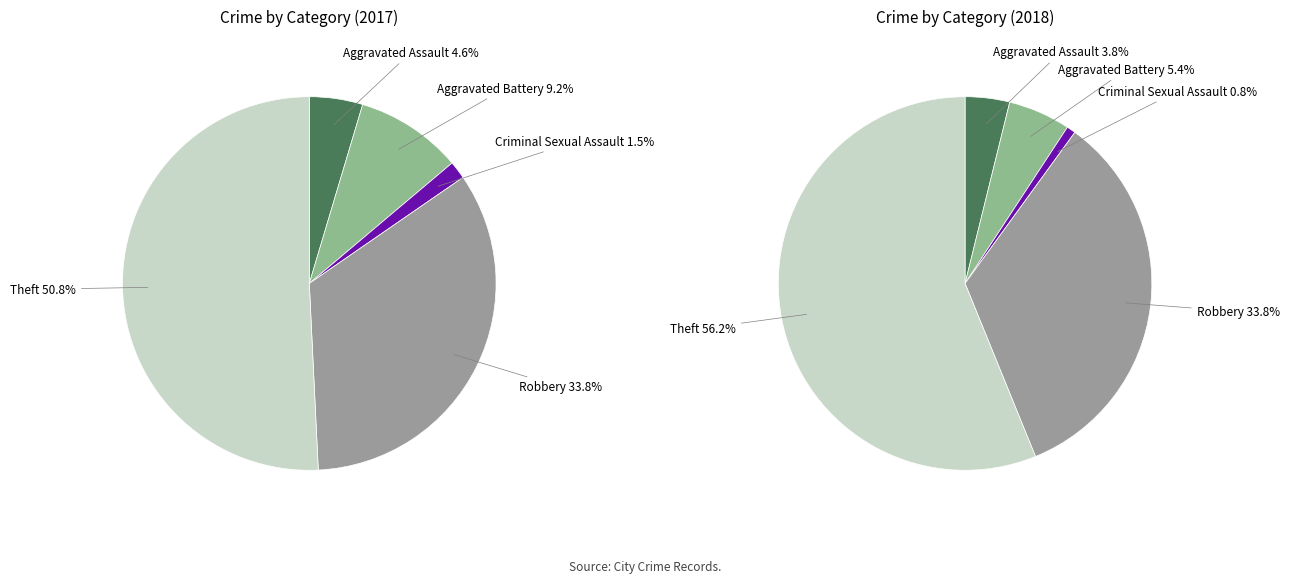

To the nearest percent, what portion does Aggravated Assault represent?

5%